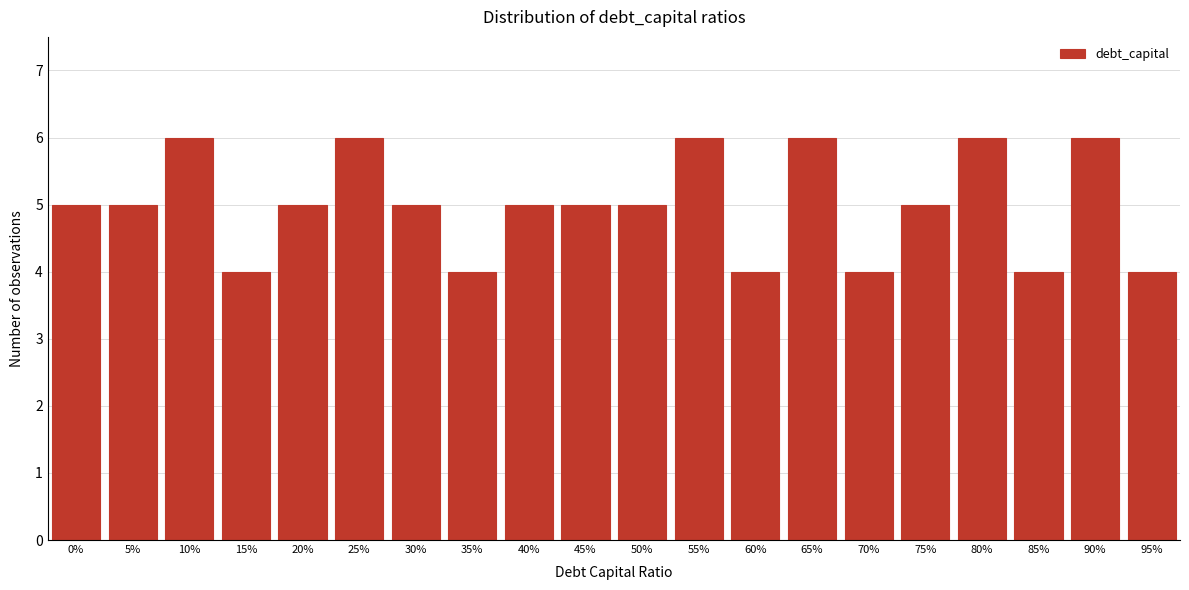

Reading right to left, what are all the values shown in this chart?

95%=4	90%=6	85%=4	80%=6	75%=5	70%=4	65%=6	60%=4	55%=6	50%=5	45%=5	40%=5	35%=4	30%=5	25%=6	20%=5	15%=4	10%=6	5%=5	0%=5